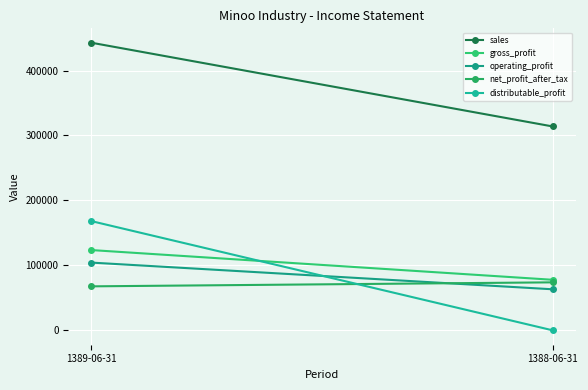

Is it true that sales equals 134833 at 1388-06-31?

False